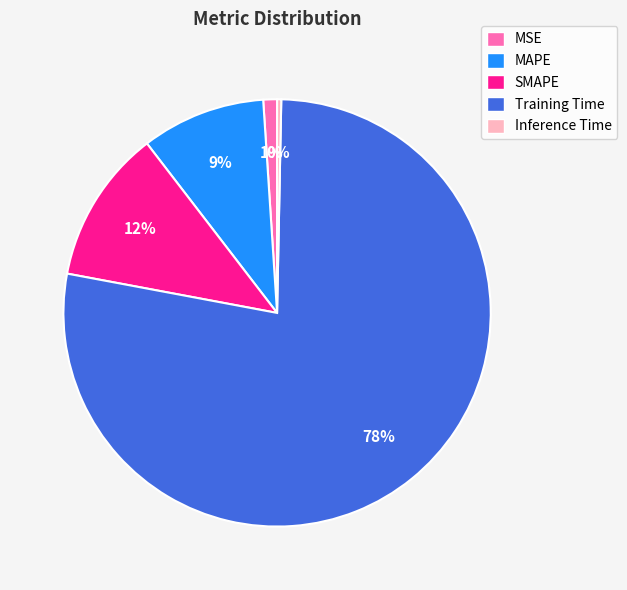

How many slices are in this pie chart?

5